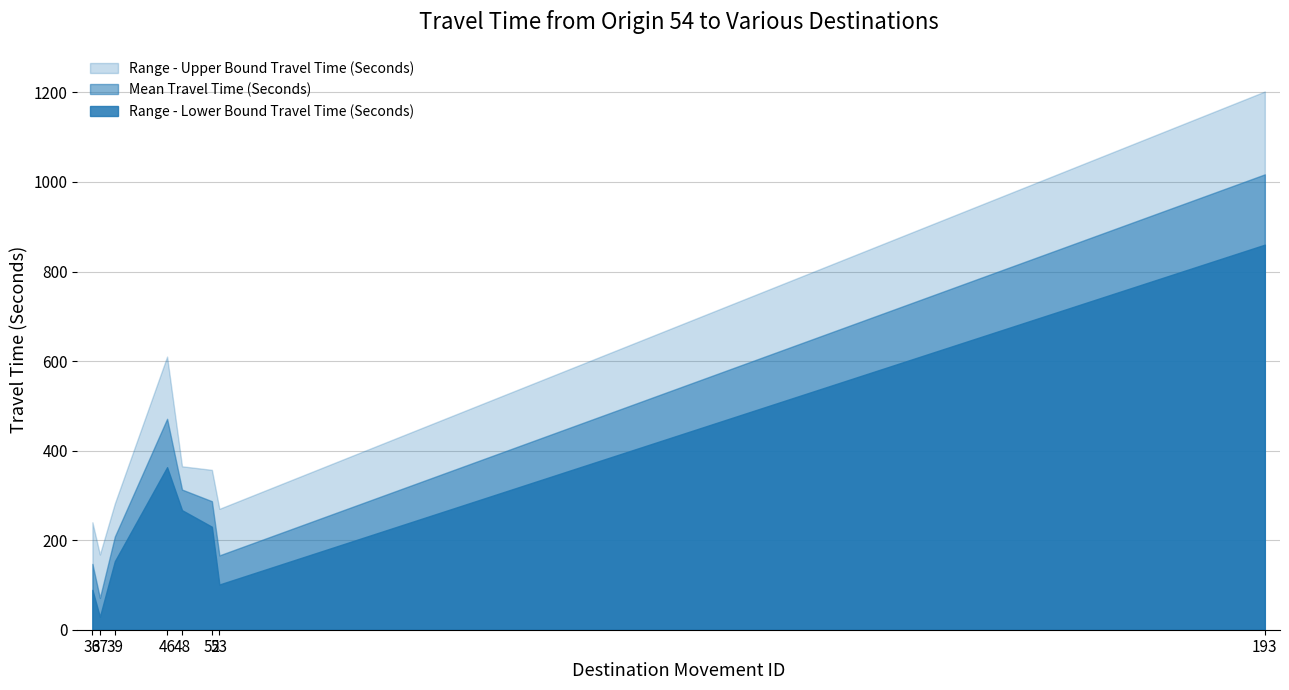

Which series has the widest spread of values?

Range - Upper Bound Travel Time (Seconds)